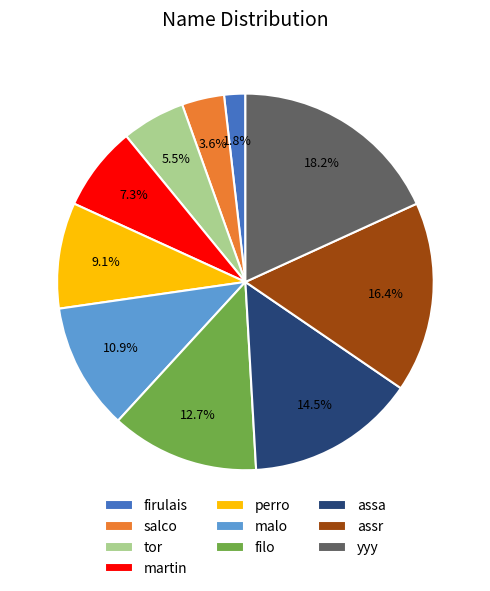

Which has a higher value, salco or malo?

malo